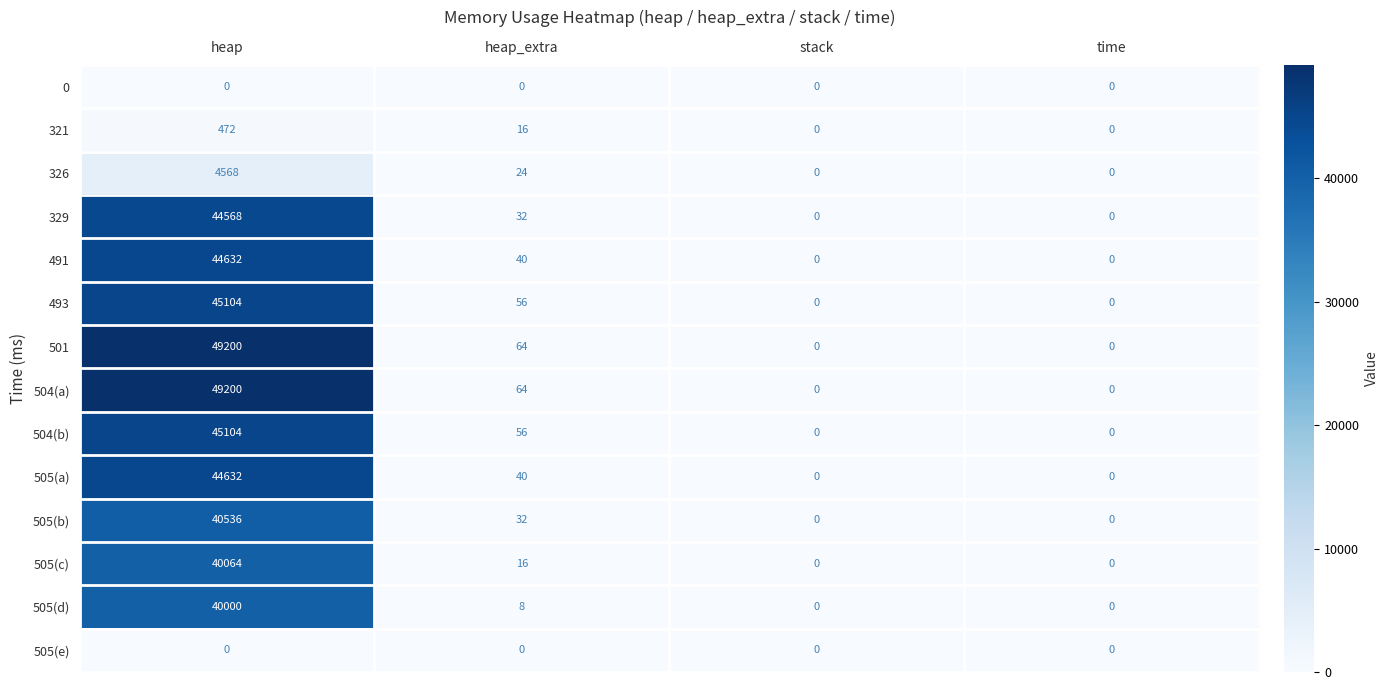

What is the average value of the 329 series?

11150